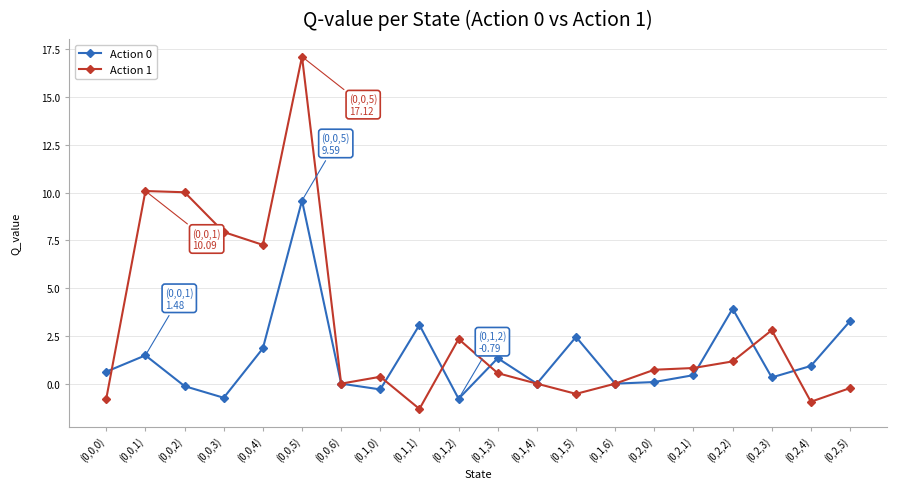

The Action 1 series shows 0.0 at (0,1,6). True or false?

True